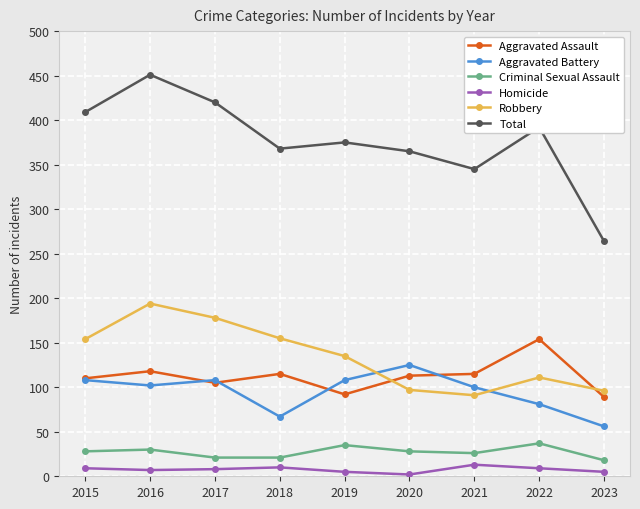

What are all the series names shown in the legend?

Aggravated Assault, Aggravated Battery, Criminal Sexual Assault, Homicide, Robbery, Total